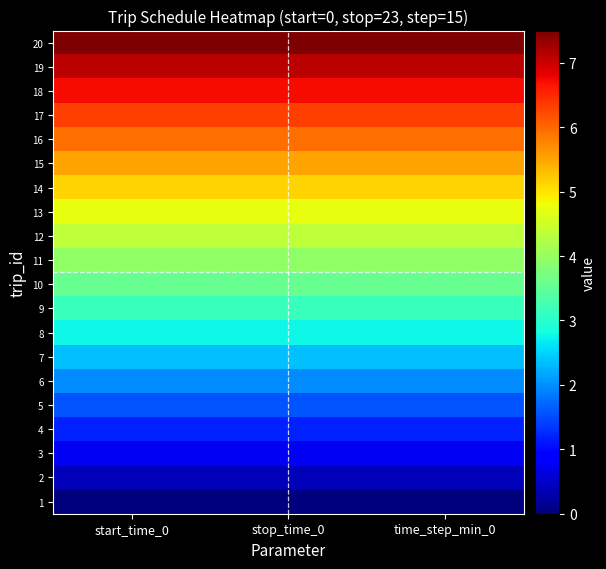

Reading right to left, extract all data points from this chart.

1: time_step_min_0=0.0	stop_time_0=0.0	start_time_0=0.0
2: time_step_min_0=0.4	stop_time_0=0.4	start_time_0=0.4
3: time_step_min_0=0.8	stop_time_0=0.8	start_time_0=0.8
4: time_step_min_0=1.2	stop_time_0=1.2	start_time_0=1.2
5: time_step_min_0=1.6	stop_time_0=1.6	start_time_0=1.6
6: time_step_min_0=2.0	stop_time_0=2.0	start_time_0=2.0
7: time_step_min_0=2.4	stop_time_0=2.4	start_time_0=2.4
8: time_step_min_0=2.8	stop_time_0=2.8	start_time_0=2.8
9: time_step_min_0=3.2	stop_time_0=3.2	start_time_0=3.2
10: time_step_min_0=3.6	stop_time_0=3.6	start_time_0=3.6
11: time_step_min_0=3.9	stop_time_0=3.9	start_time_0=3.9
12: time_step_min_0=4.3	stop_time_0=4.3	start_time_0=4.3
13: time_step_min_0=4.7	stop_time_0=4.7	start_time_0=4.7
14: time_step_min_0=5.1	stop_time_0=5.1	start_time_0=5.1
15: time_step_min_0=5.5	stop_time_0=5.5	start_time_0=5.5
16: time_step_min_0=5.9	stop_time_0=5.9	start_time_0=5.9
17: time_step_min_0=6.3	stop_time_0=6.3	start_time_0=6.3
18: time_step_min_0=6.7	stop_time_0=6.7	start_time_0=6.7
19: time_step_min_0=7.1	stop_time_0=7.1	start_time_0=7.1
20: time_step_min_0=7.5	stop_time_0=7.5	start_time_0=7.5